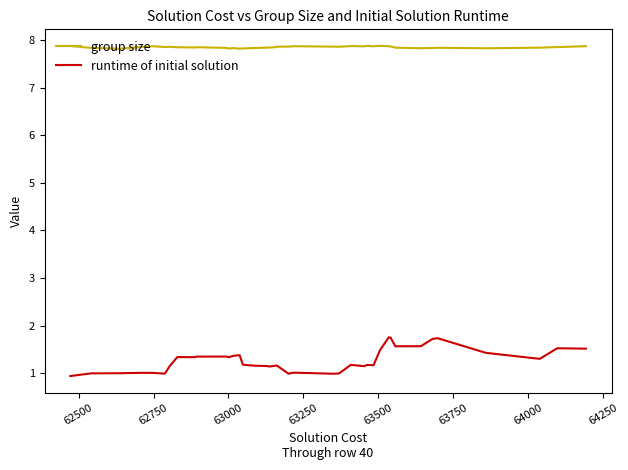

How many series are shown in this chart?

2